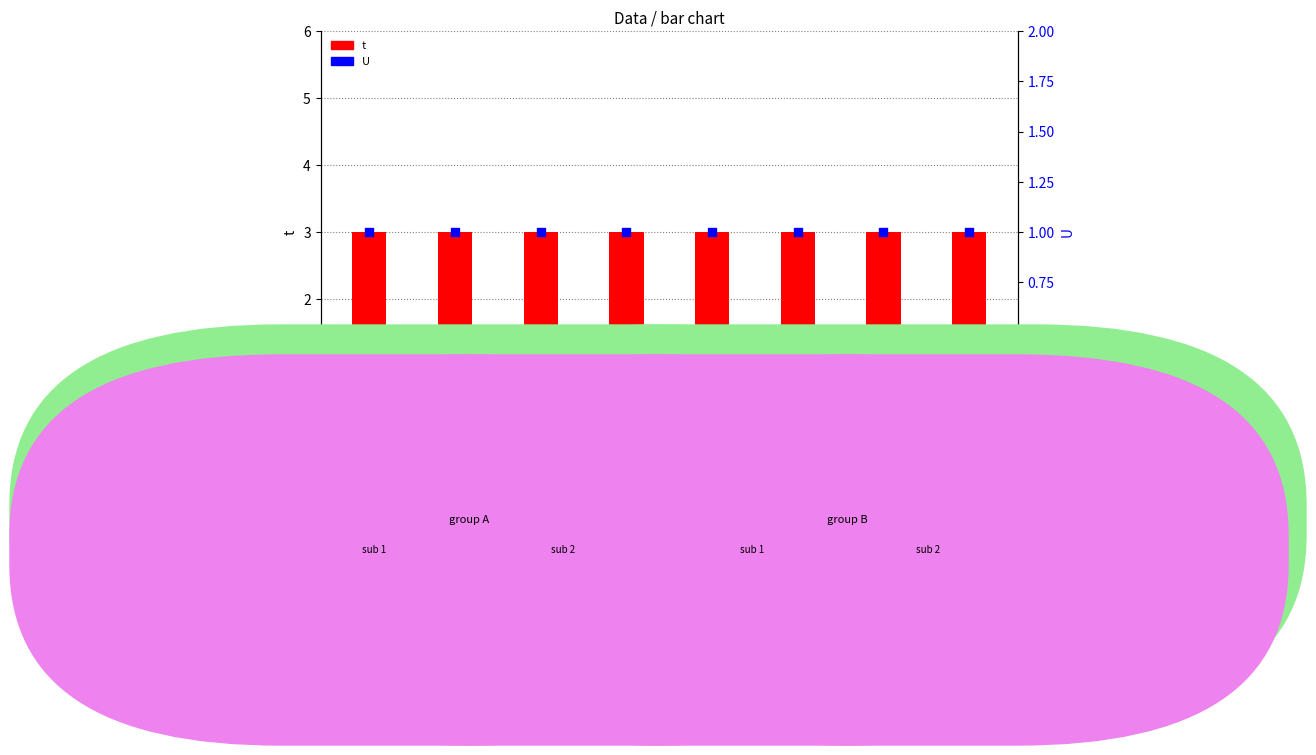

Is the value of U at 7 greater than the value of t at 6?

No